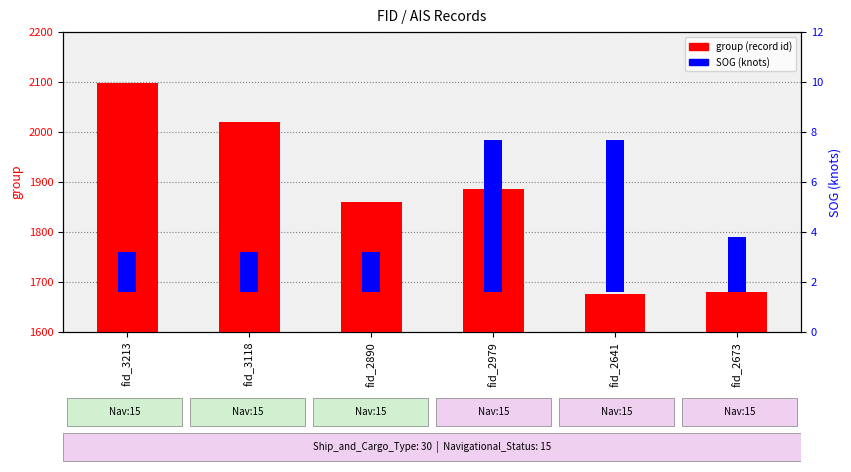

Reading left to right, what are all the values shown in this chart?

group (record id): fid_3213=2098.0	fid_3118=2020.0	fid_2890=1861.0	fid_2979=1886.0	fid_2641=1676.0	fid_2673=1680.0
SOG (knots): fid_3213=1.6	fid_3118=1.6	fid_2890=1.6	fid_2979=6.1	fid_2641=6.1	fid_2673=2.2